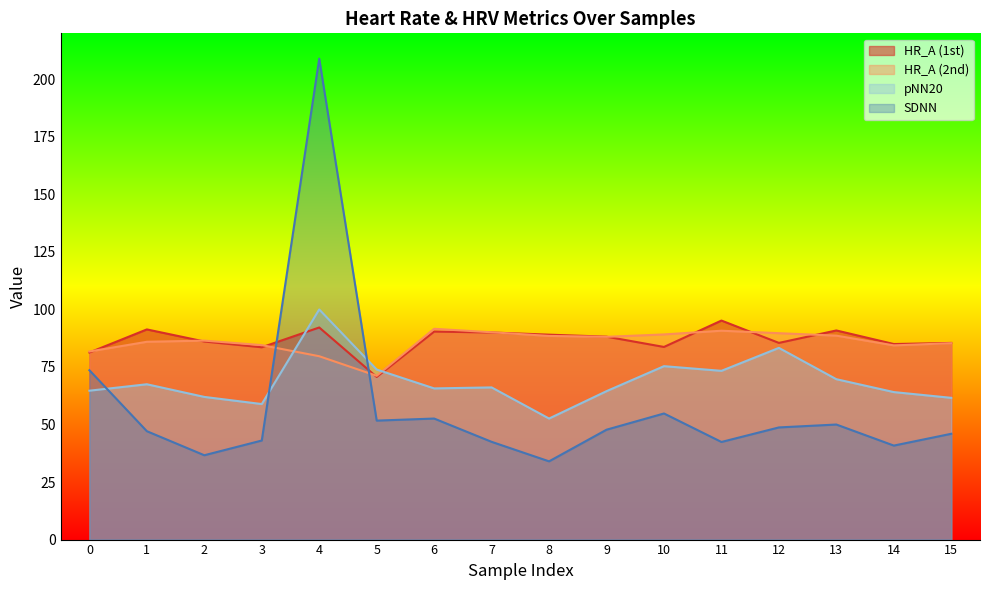

Is it true that HR_A (2nd) equals 40.2 at 4?

False